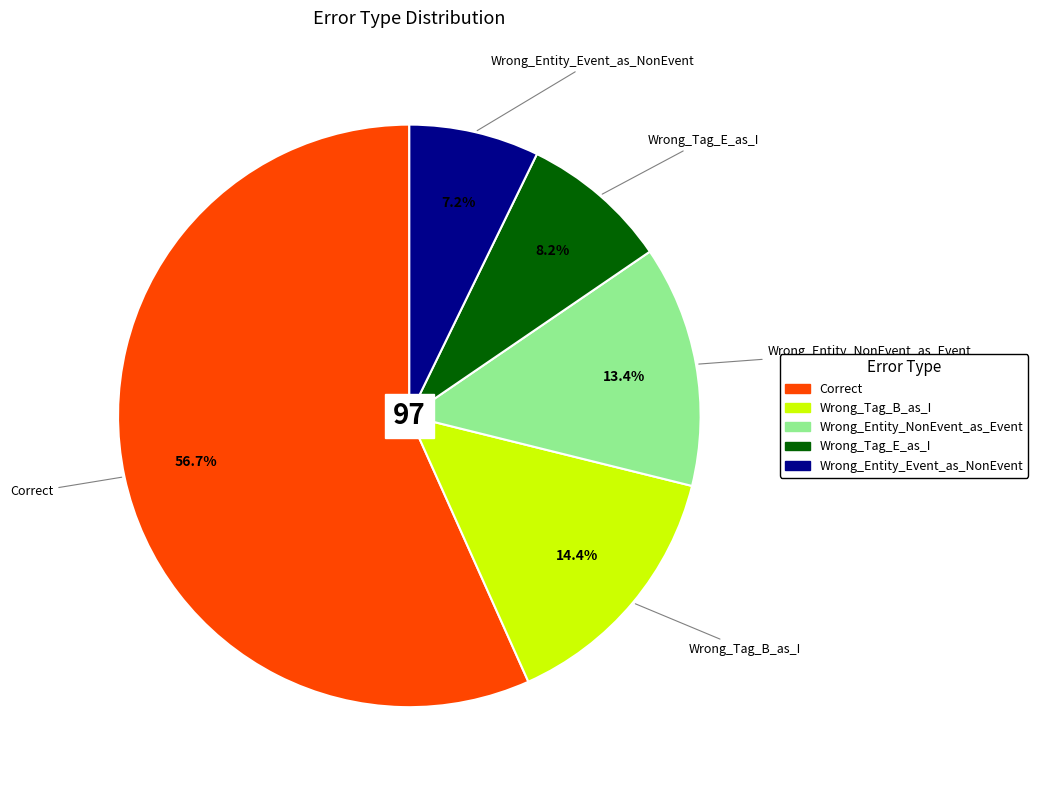

Which slice is the smallest?

Wrong_Entity_Event_as_NonEvent